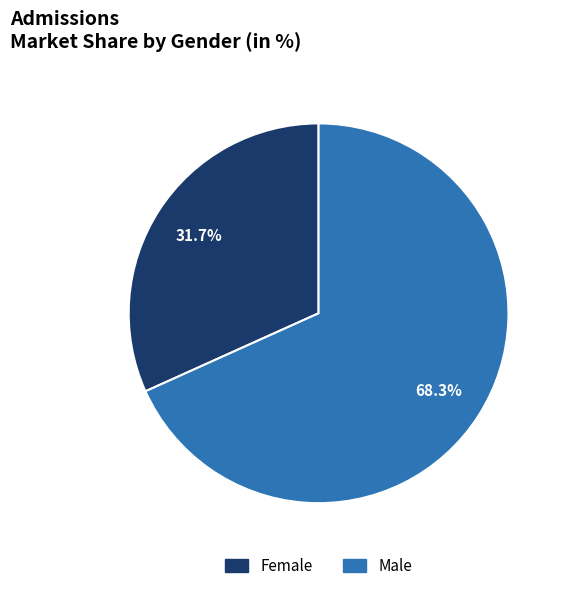

The Female slice represents 22% of the pie. True or false?

False